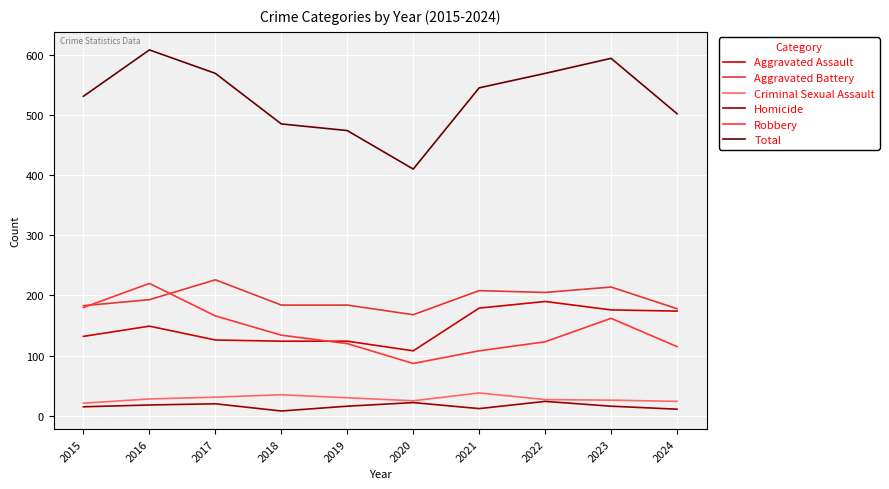

True or false: Total has a value of 569 at 2017.

True